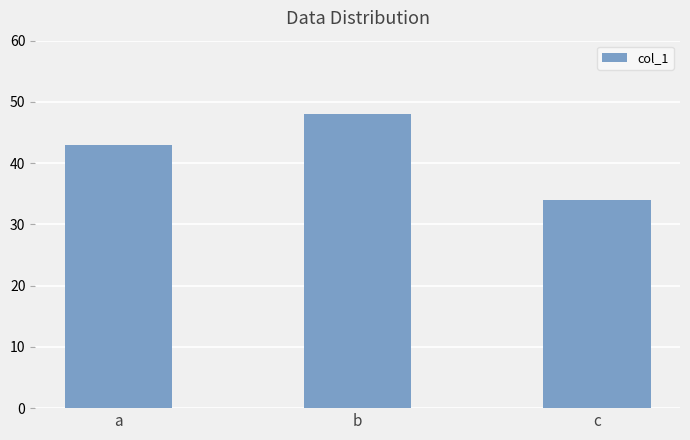

What is the value of the 2nd bar from the left?

48